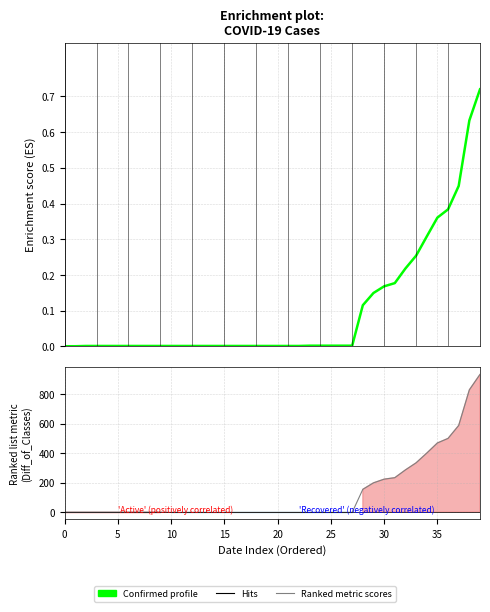

Reading left to right, transcribe all the data shown in this chart.

Confirmed: 0.0	0.0	0.0	0.0	0.0	0.0	0.0	0.0	0.0	0.0	0.0	0.0	0.0	0.0	0.0	0.0	0.0	0.0	0.0	0.0	0.0	0.0	0.0	0.0	0.0	0.0	0.0	0.0	0.1	0.1	0.2	0.2	0.2	0.3	0.3	0.4	0.4	0.4	0.6	0.7
Ranked metric scores: 0.0	0.0	0.0	0.0	0.0	0.0	0.0	0.0	0.0	0.0	-2.0	-2.0	-2.0	-2.0	-2.0	-2.0	-2.0	-2.0	-2.0	-2.0	-2.0	-2.0	-2.0	-2.0	-2.0	-2.0	-2.0	-2.0	155.0	199.0	224.0	234.0	287.0	335.0	401.0	470.0	501.0	589.0	831.0	936.0